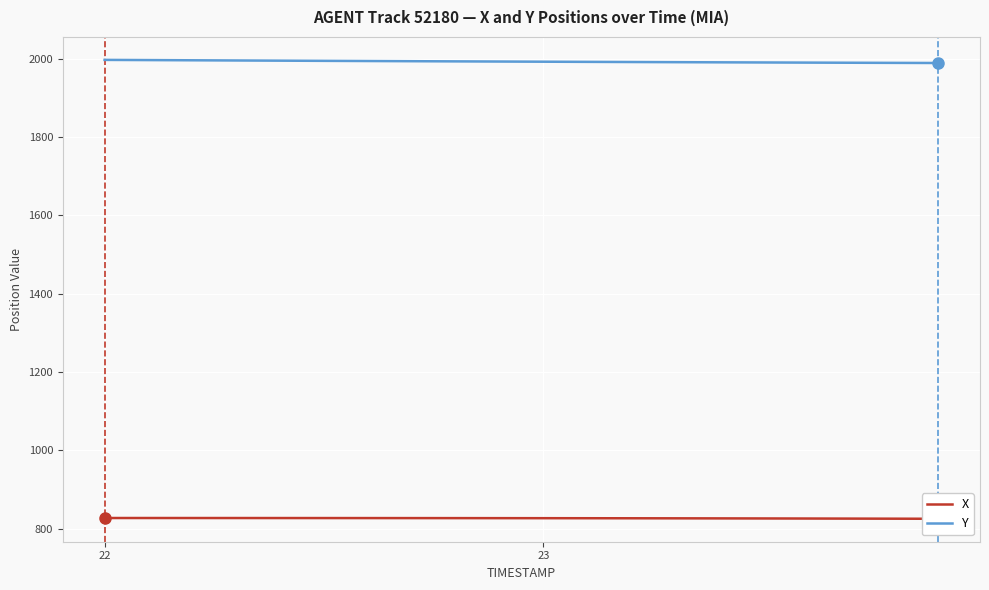

Does the chart display data point markers on the line(s)?

No